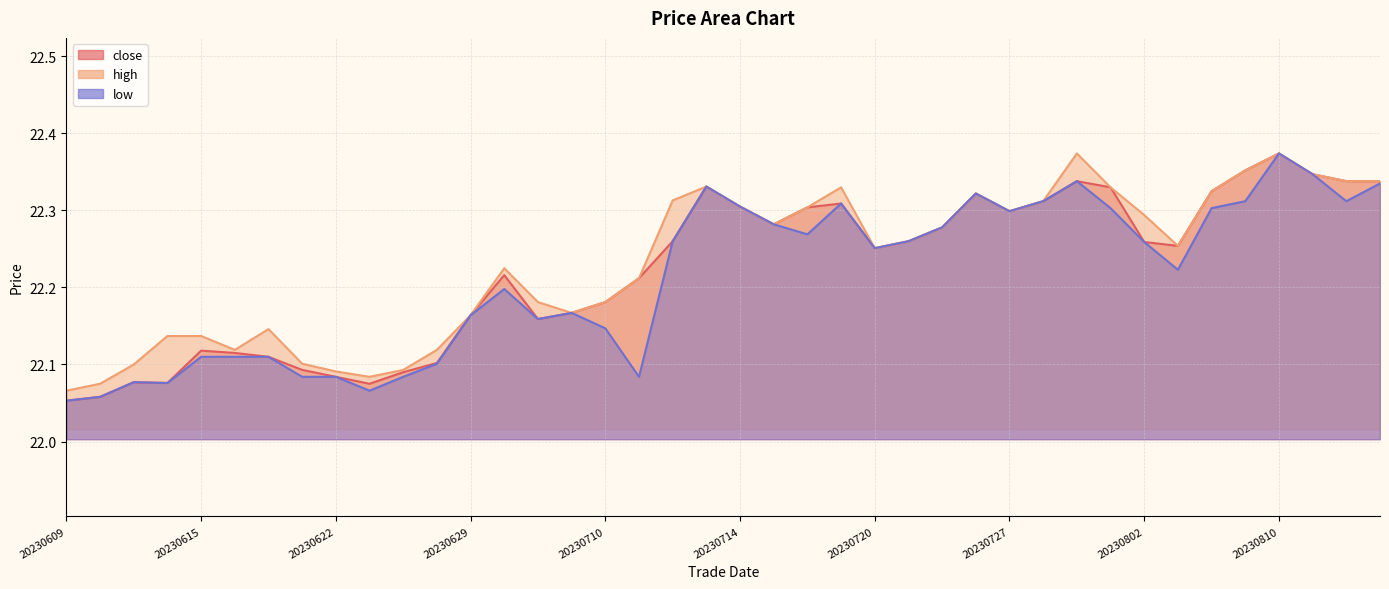

What value does the high series have at 20230814?

22.3